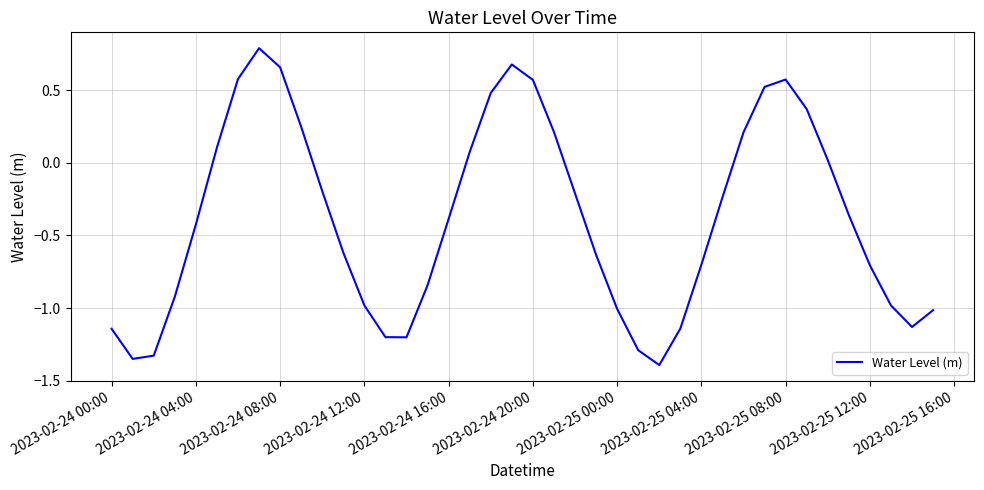

What is the smallest value displayed?

-1.4